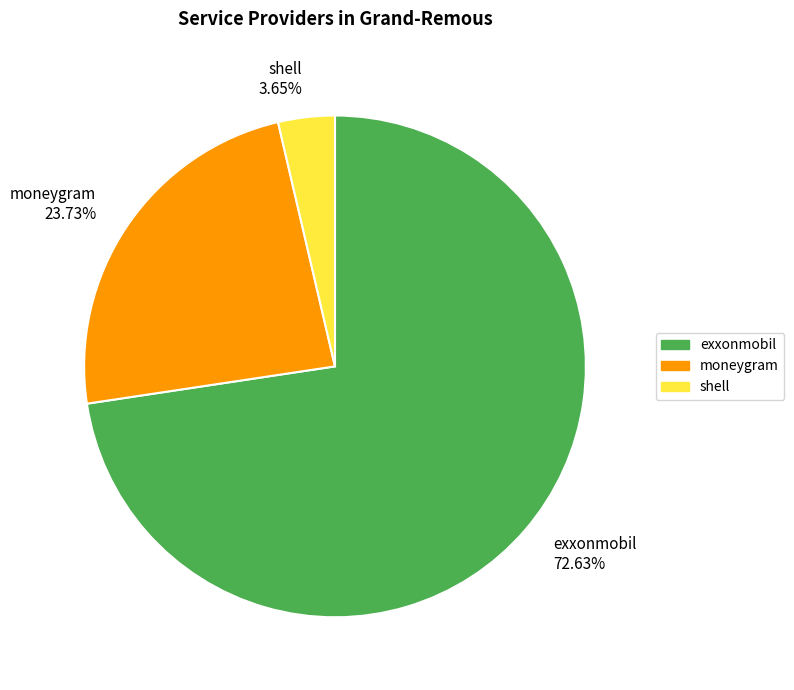

Between moneygram and shell, which is larger?

moneygram